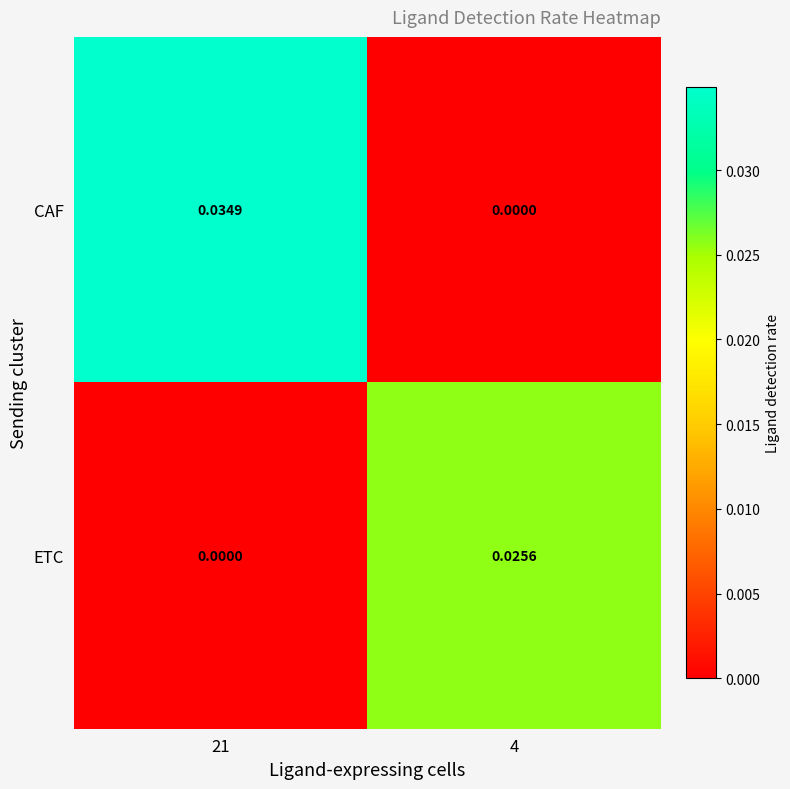

Is the value of ETC at 4 greater than the value of CAF at 21?

No